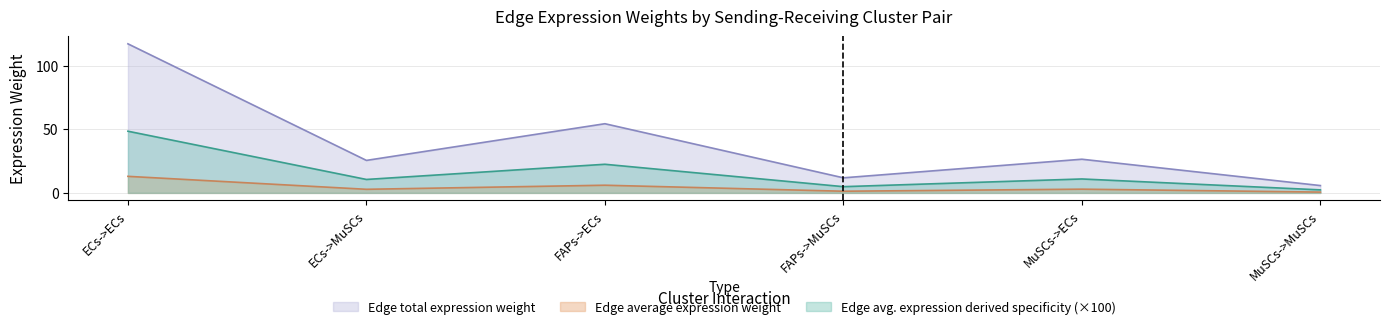

What is the sum of the Edge total expression weight values at ECs->ECs and FAPs->MuSCs?

129.3